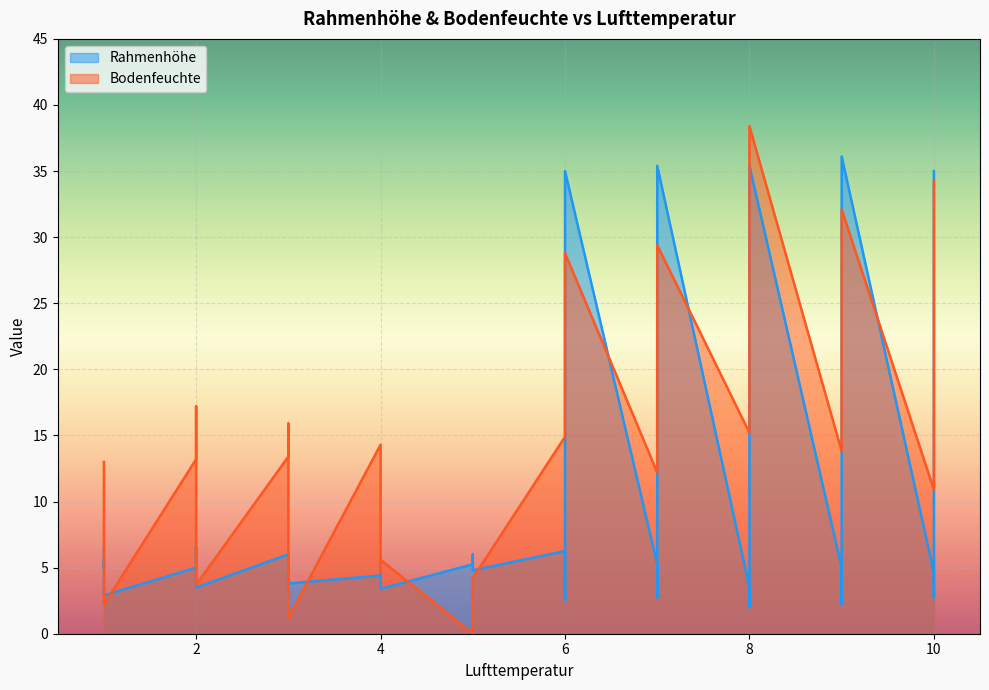

True or false: Rahmenhöhe has a value of 5.2 at 5.

True